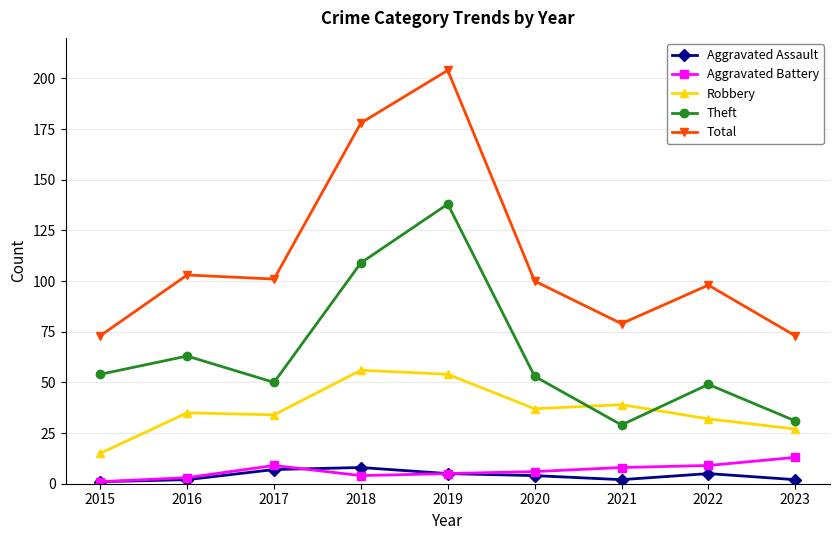

How many series are shown in this chart?

5